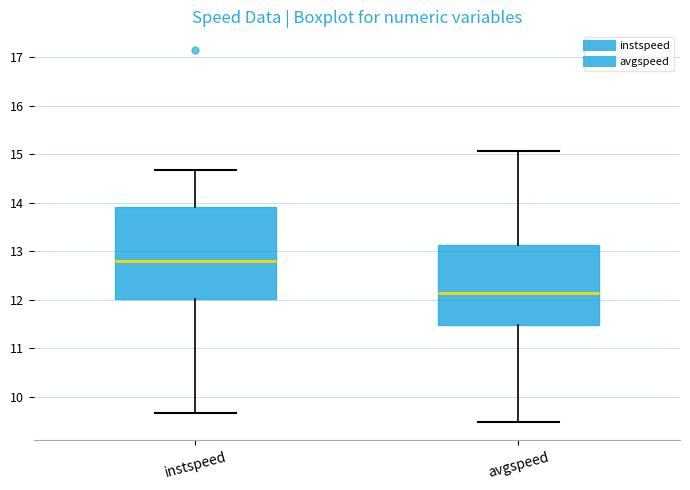

Comparing the boxes themselves (not the whiskers), which one is the tallest?

instspeed